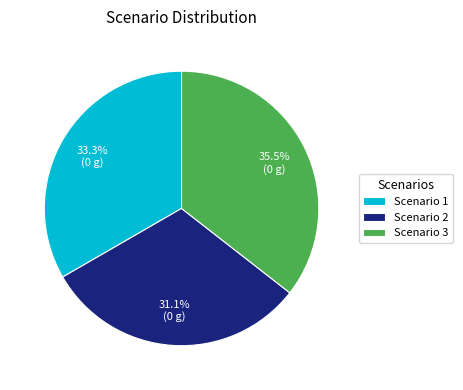

Which slice is the smallest?

Scenario 2